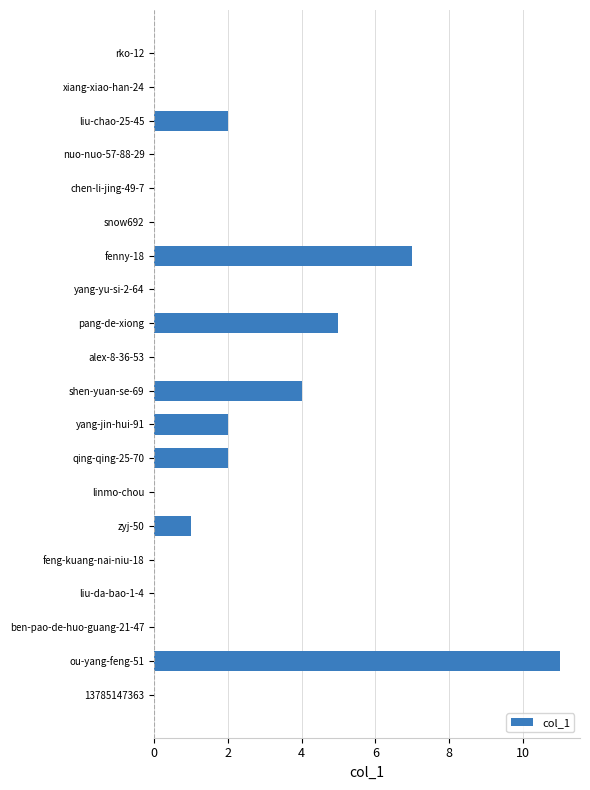

The chart shows a value of 3 at liu-chao-25-45. True or false?

False